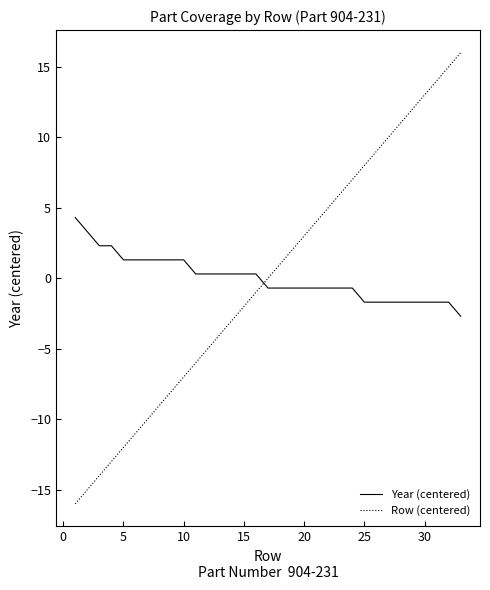

Rank the series by their maximum value, from lowest to highest.

Year (centered), Row (centered)